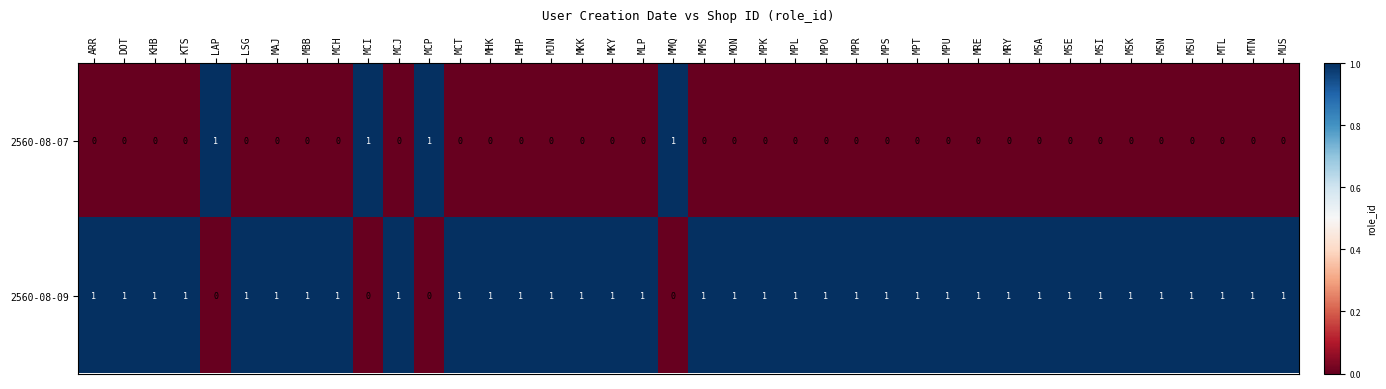

The 2560-08-09 series shows 0 at MSE. True or false?

False